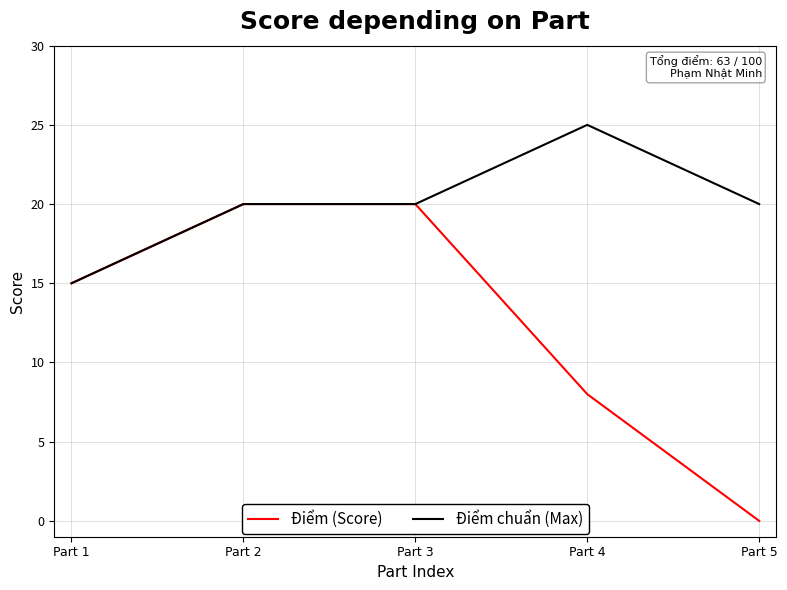

What is the average value of the Điểm chuẩn (Max) series?

20